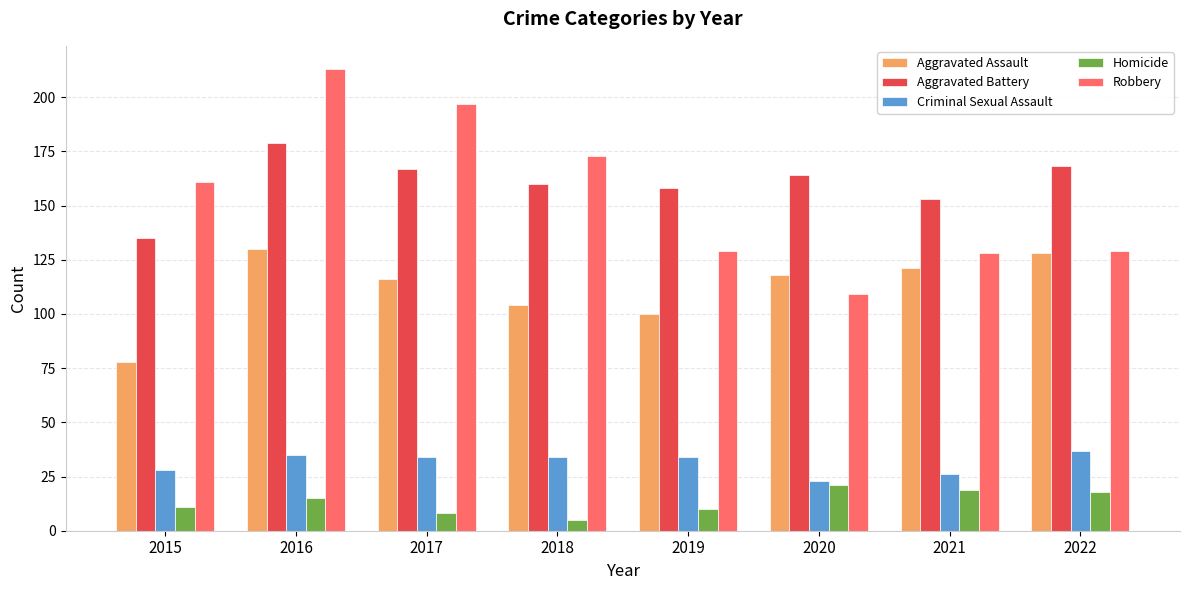

Does the chart contain any negative values?

No